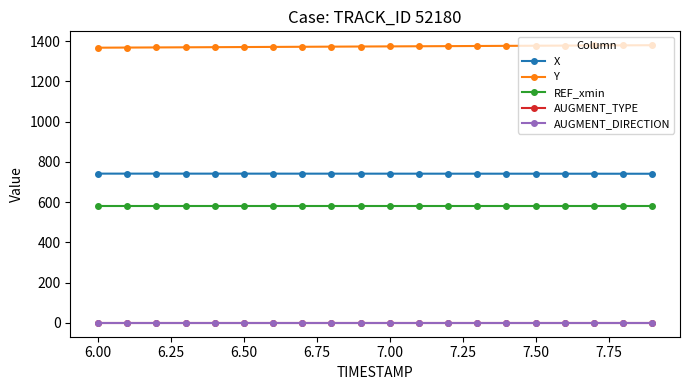

What is the minimum value for Y?

1368.0